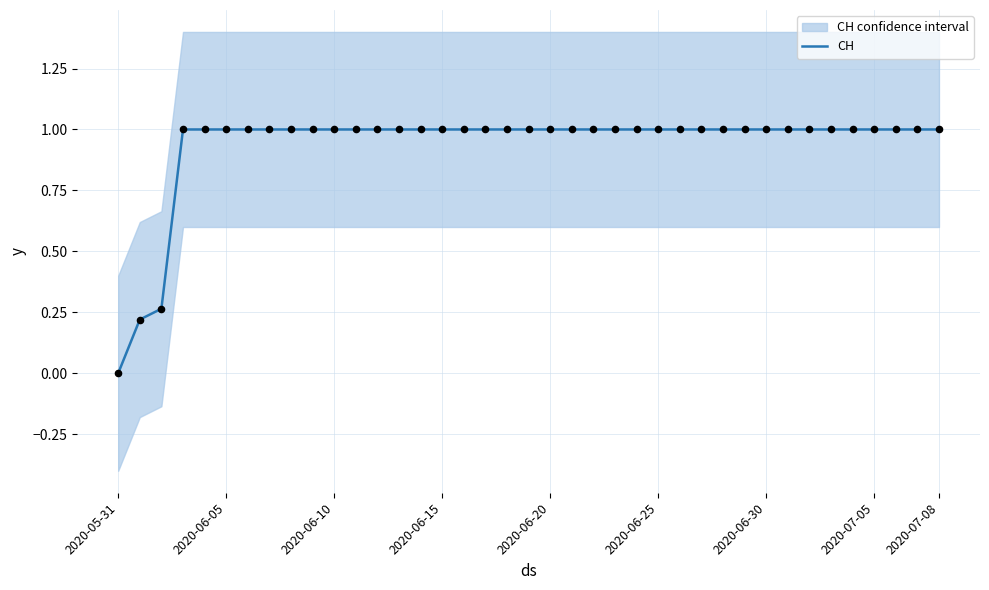

What is the highest value of the CH series?

1.0